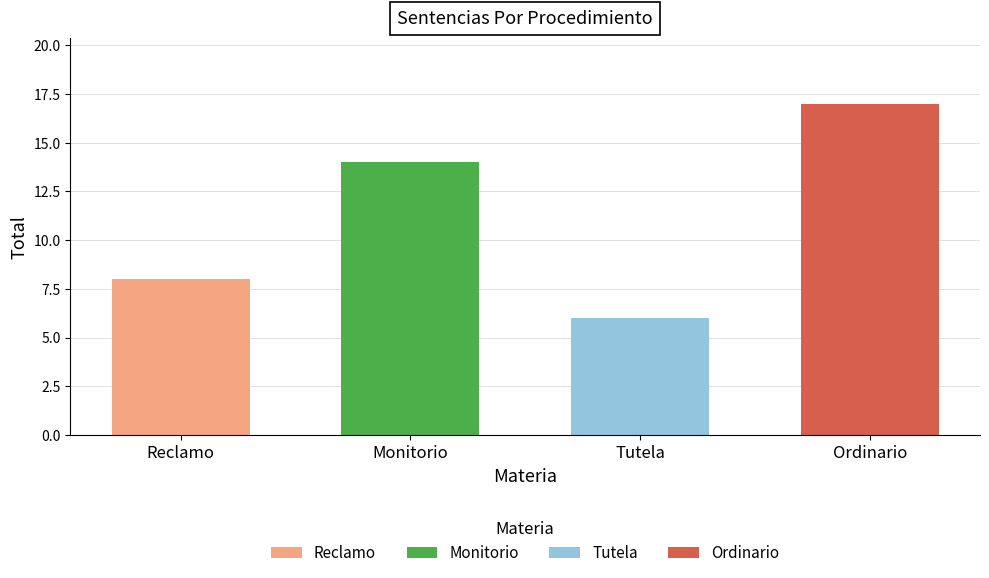

Does the chart contain stacked bars?

No